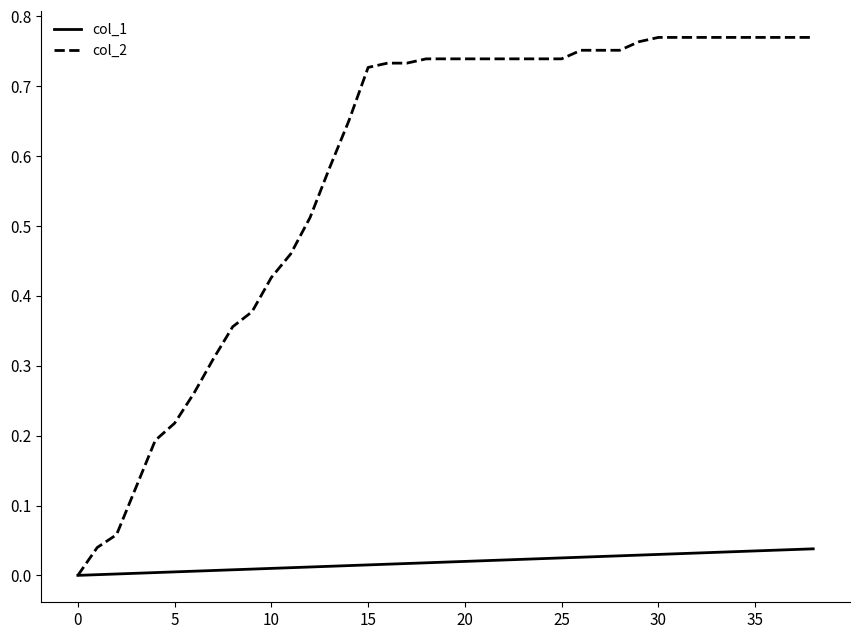

List the series in order of their overall mean, highest first.

col_2, col_1